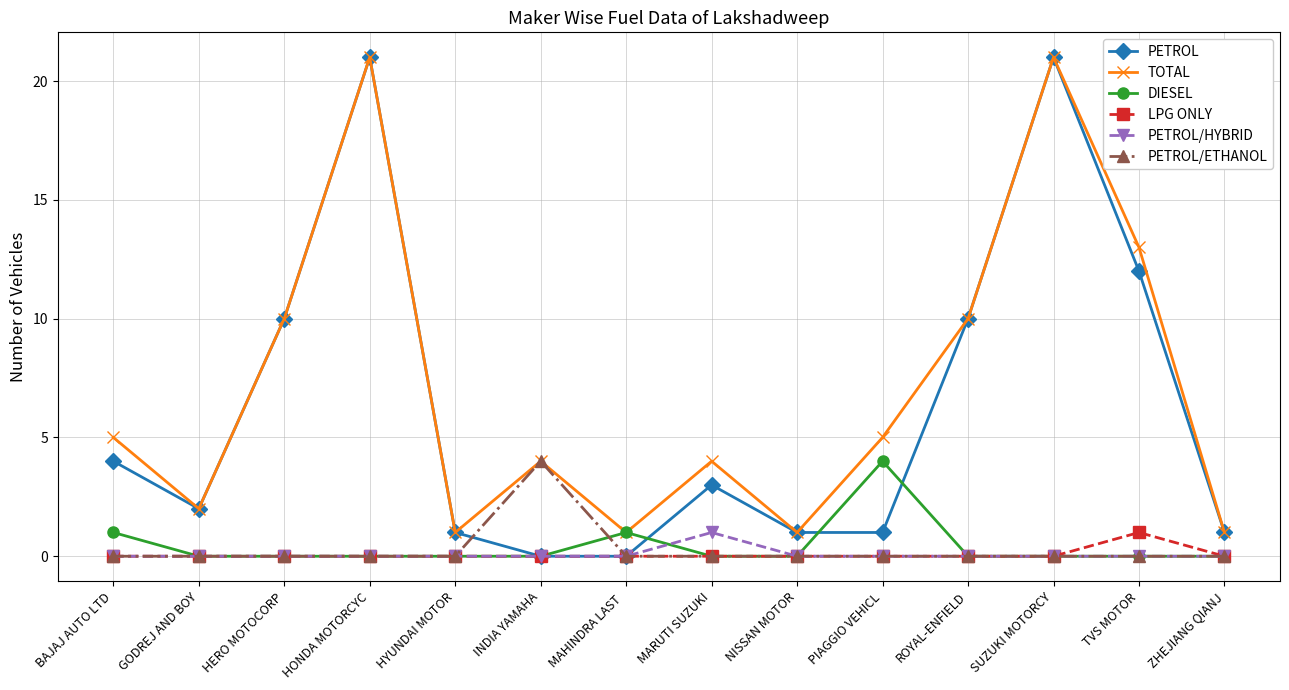

What is the highest value of the TOTAL series?

21